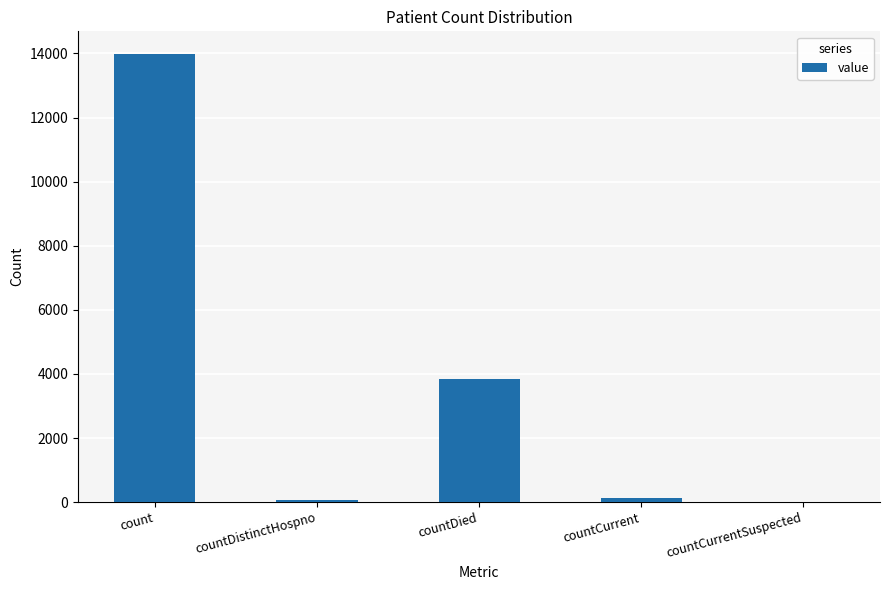

Reading left to right, list all the values displayed in this chart.

count=13992	countDistinctHospno=61	countDied=3835	countCurrent=136	countCurrentSuspected=0